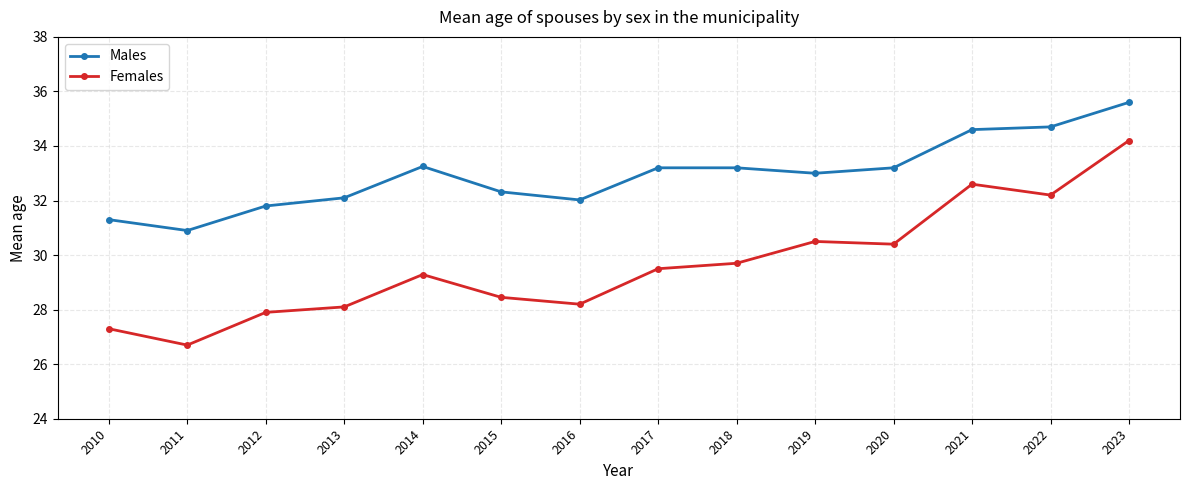

The value of Females at 2019 is 48.1. True or false?

False